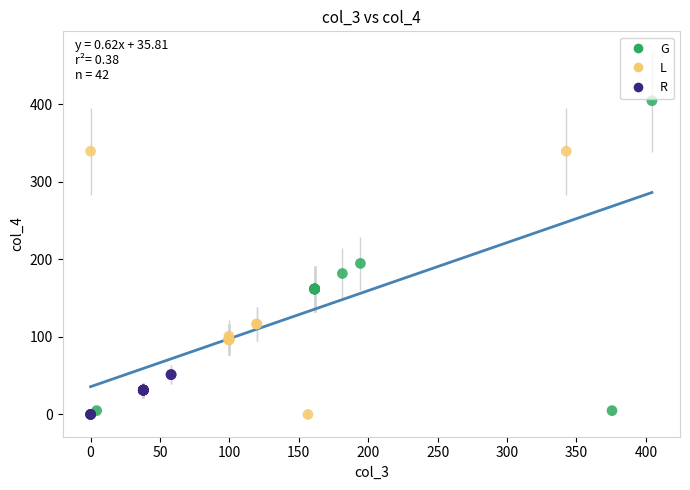

Which series has the largest Y range (max minus min)?

G